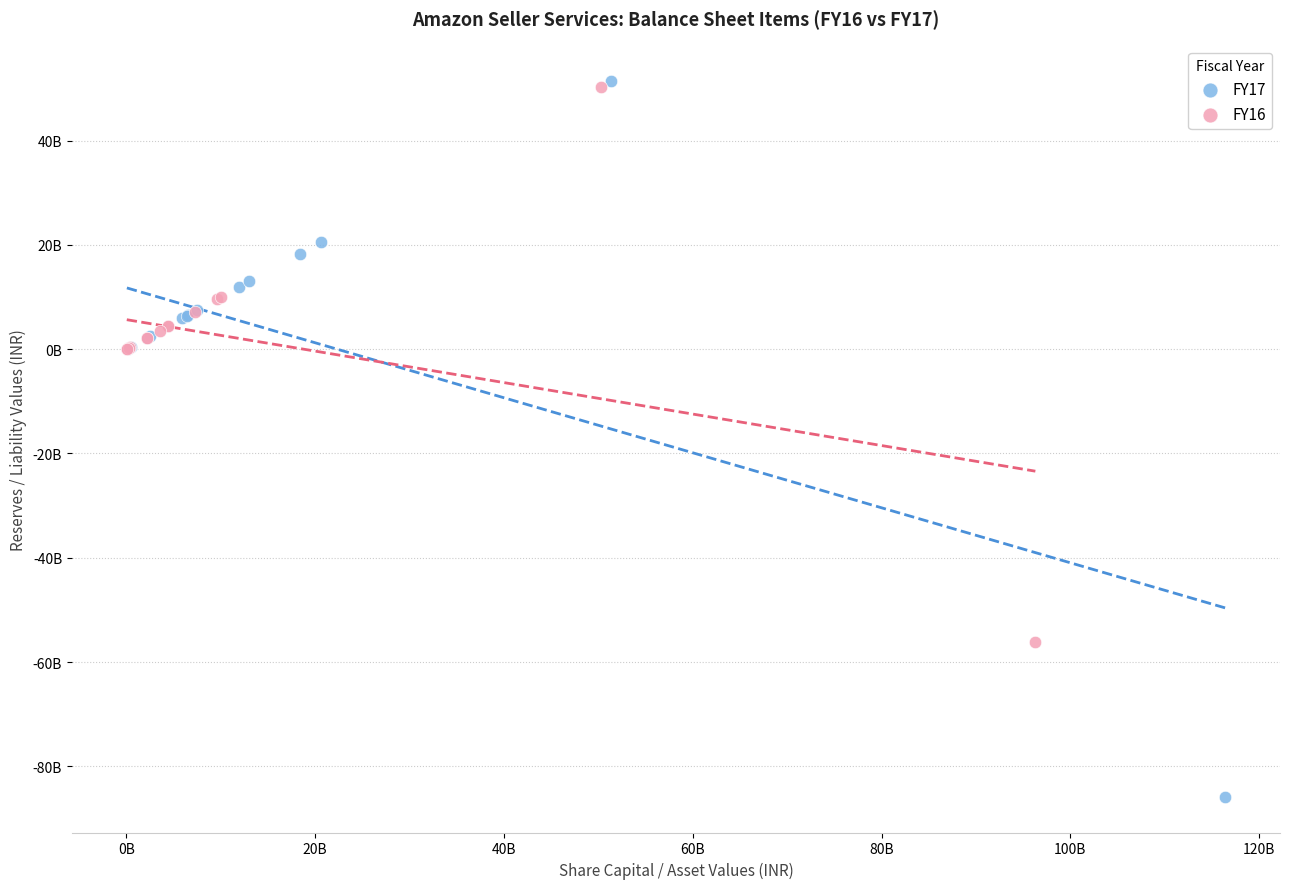

What are all the series names shown in the legend?

FY17, FY16